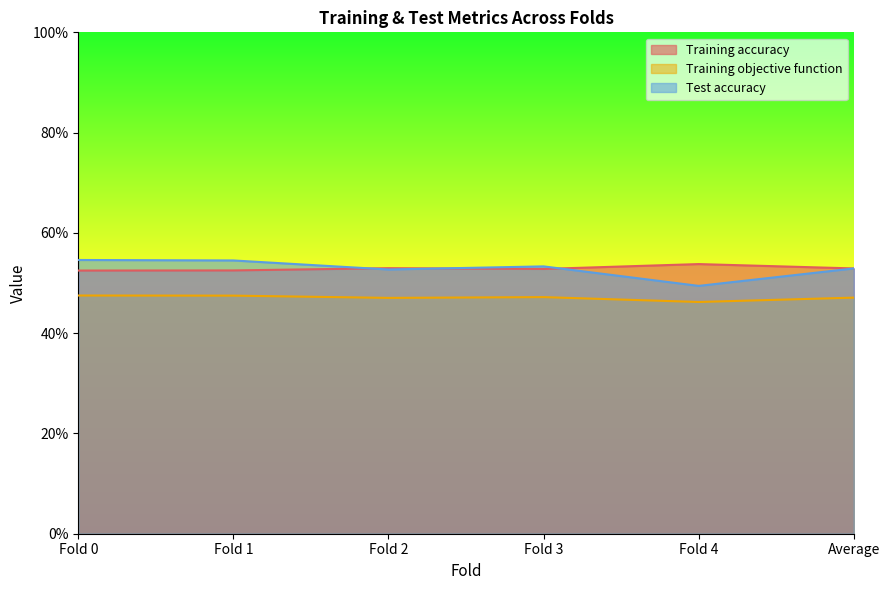

What is the highest value of the Training objective function series?

0.5